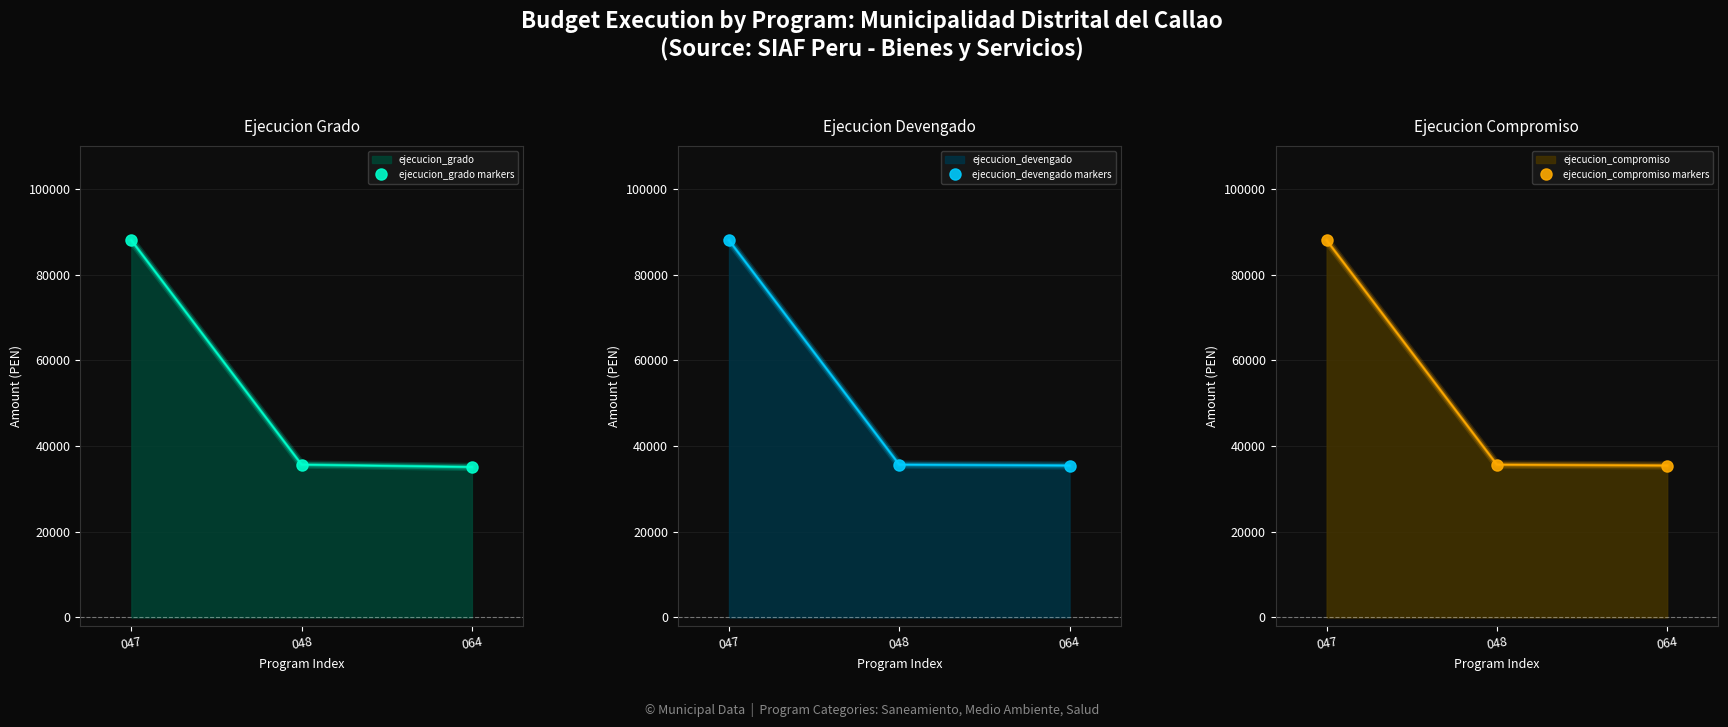

What is the minimum value for ejecucion_compromiso markers?

35443